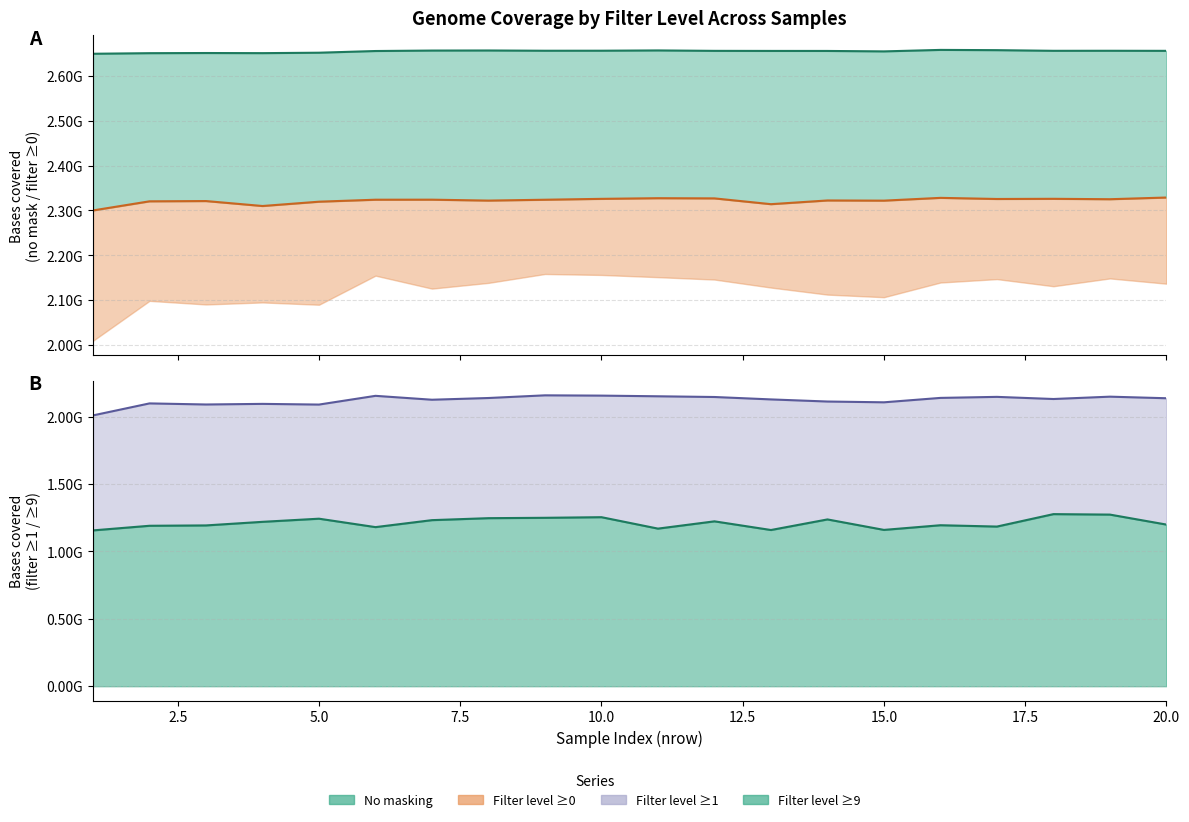

Does the chart display data point markers on the line(s)?

No